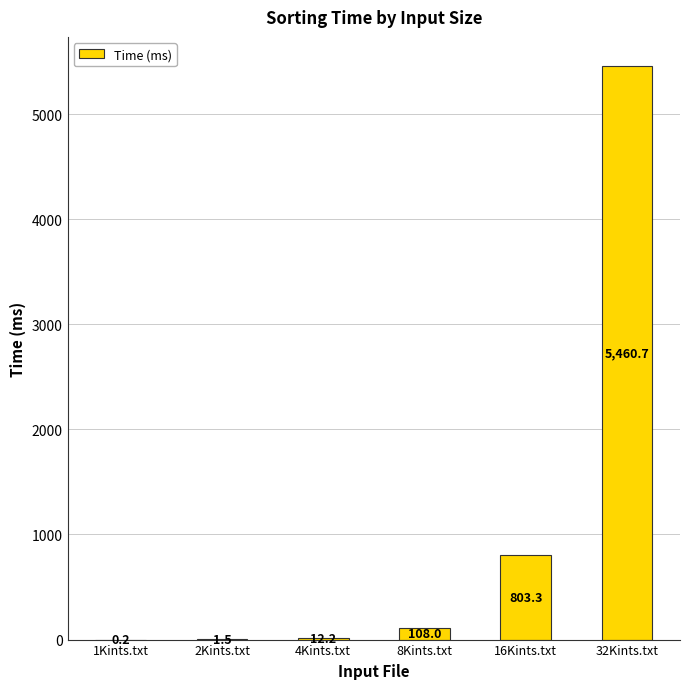

What is the greatest value displayed?

5460.7